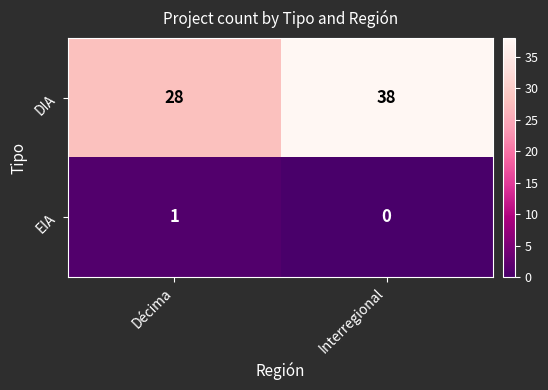

List the series in order of their peak value, highest first.

DIA, EIA